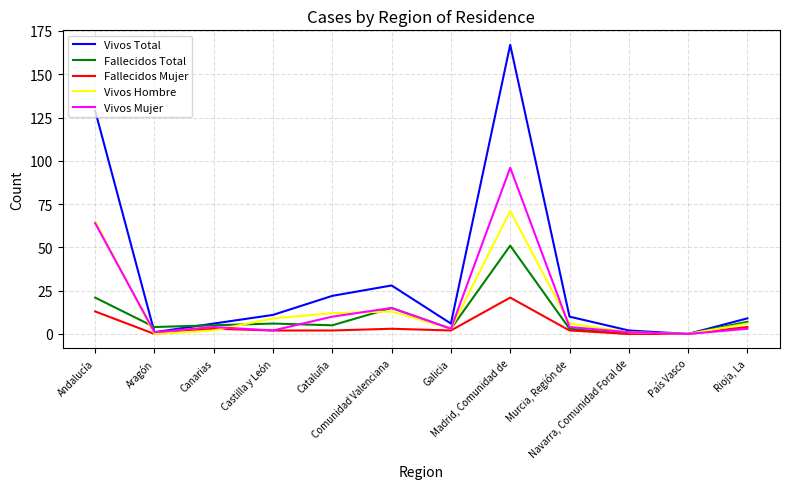

Which series has the largest range (max minus min)?

Vivos Total